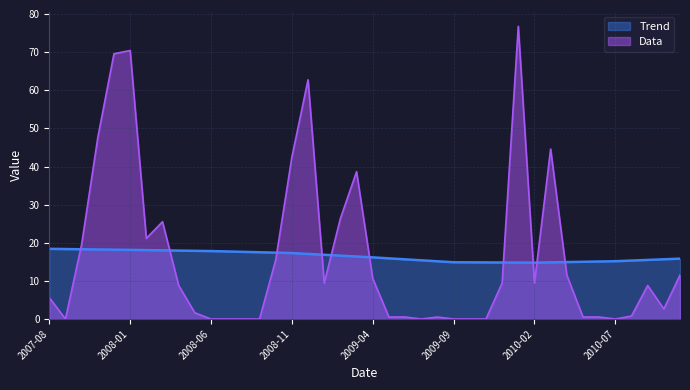

The value of Data at 2010-03-01 is 44.6. True or false?

True